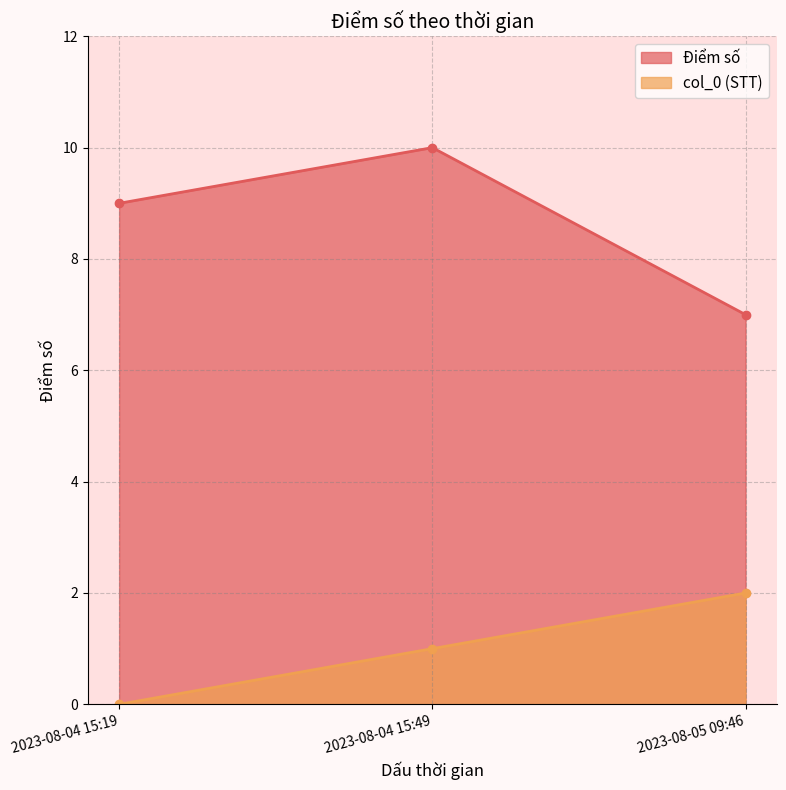

Which has a higher value, 2023-08-04 15:19 or 2023-08-05 09:46?

2023-08-04 15:19